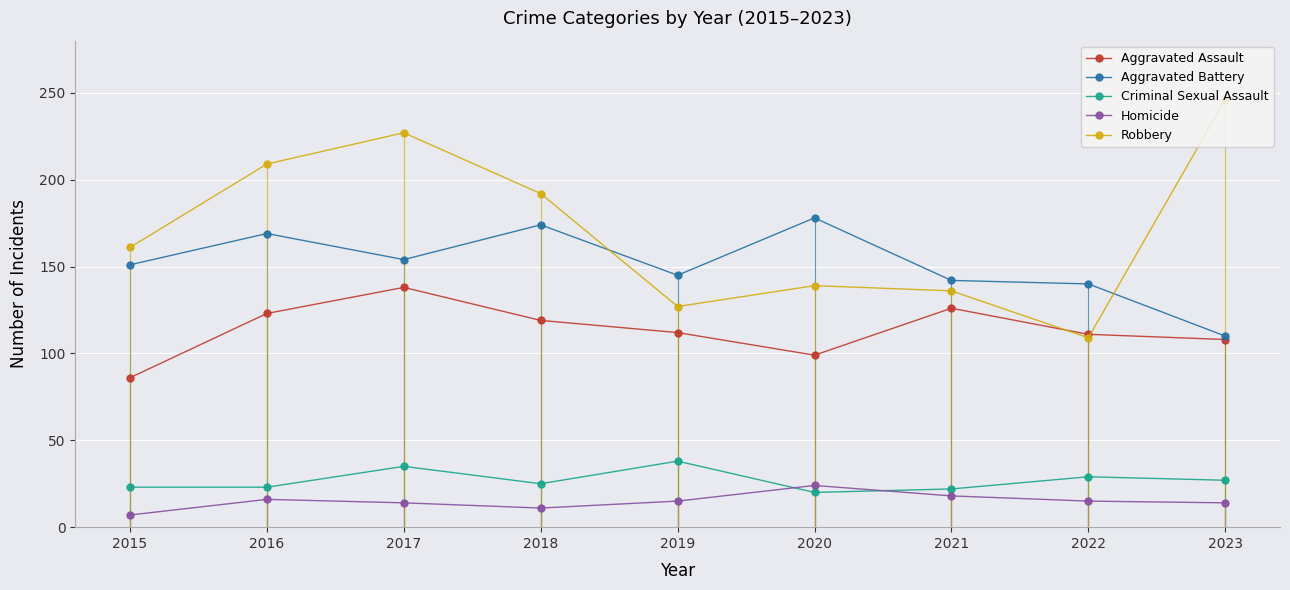

What is the value of the Homicide point at the 5th from the left?

15